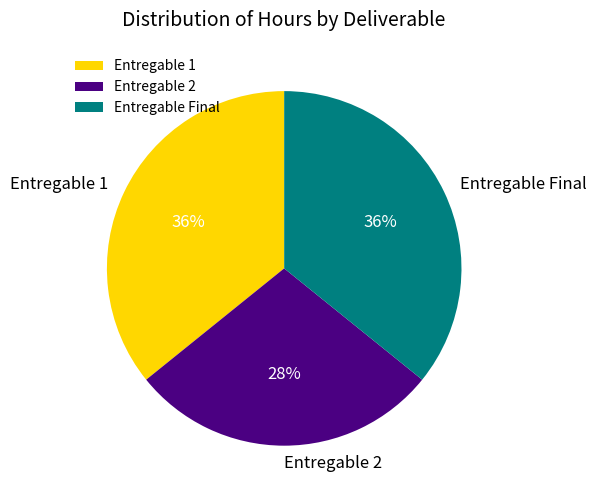

To the nearest percent, what portion does Entregable 1 represent?

36%